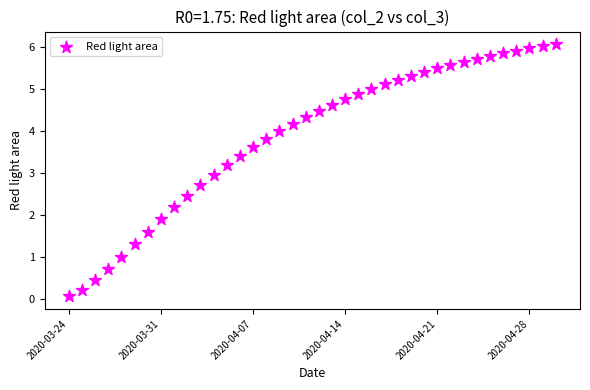

What is the range of Y values (max minus min)?

6.0